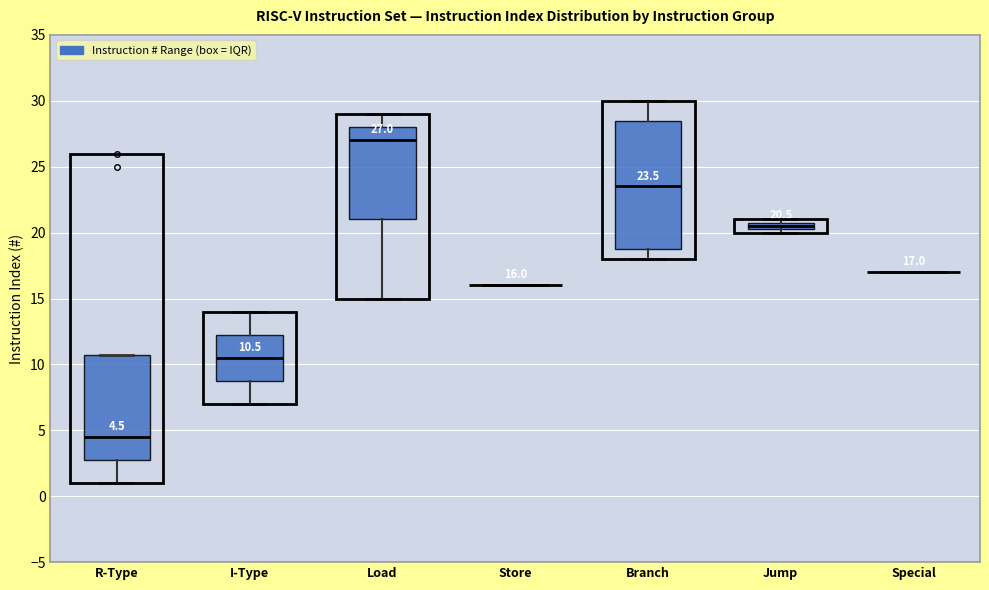

Comparing the boxes themselves (not the whiskers), which one is the tallest?

Branch